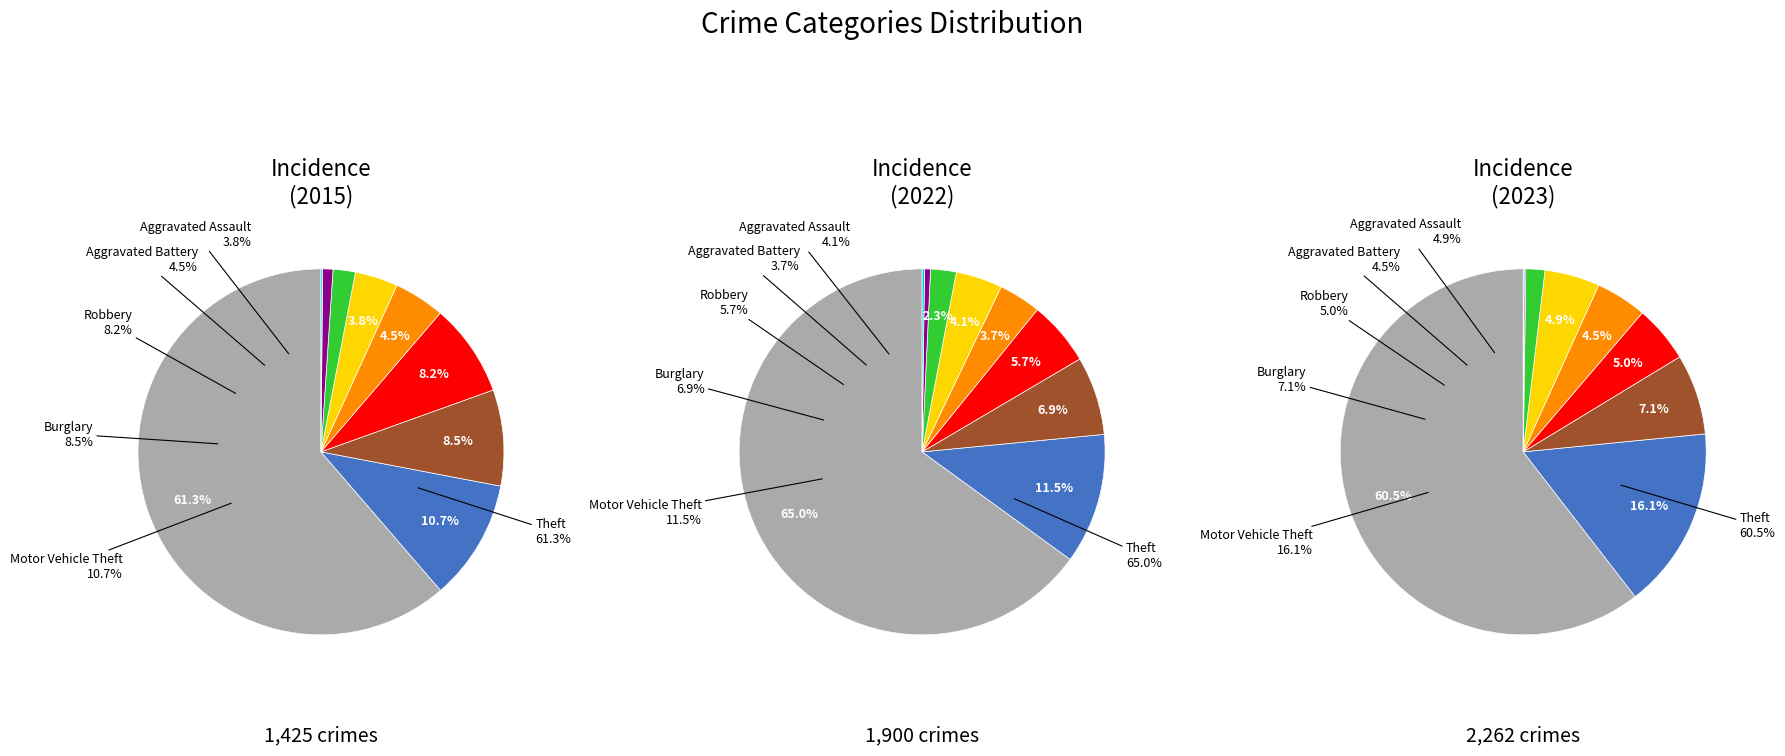

The values_2022 slice represents 11% of the pie. True or false?

True